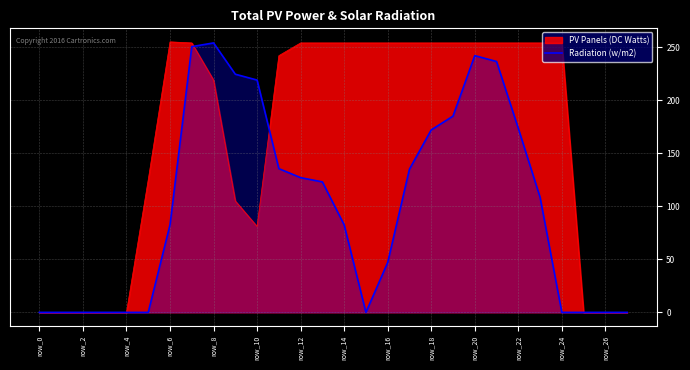

What is the average value?

99.9